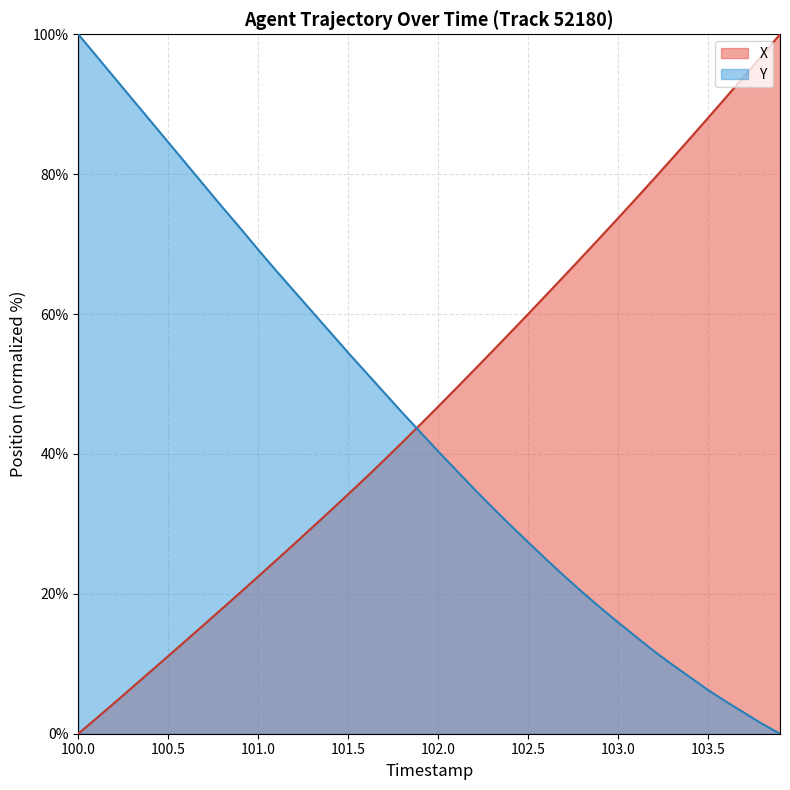

After their last crossing, which series has the higher values: X or Y?

X